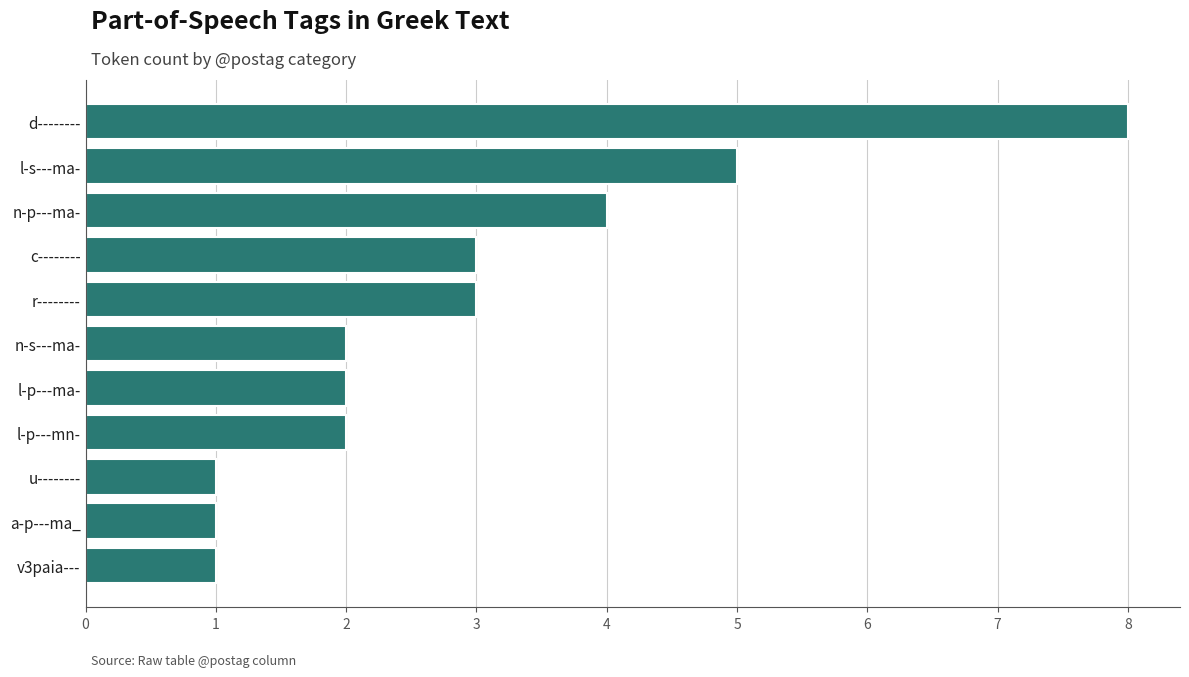

What is the difference between the second highest and second lowest values?

4